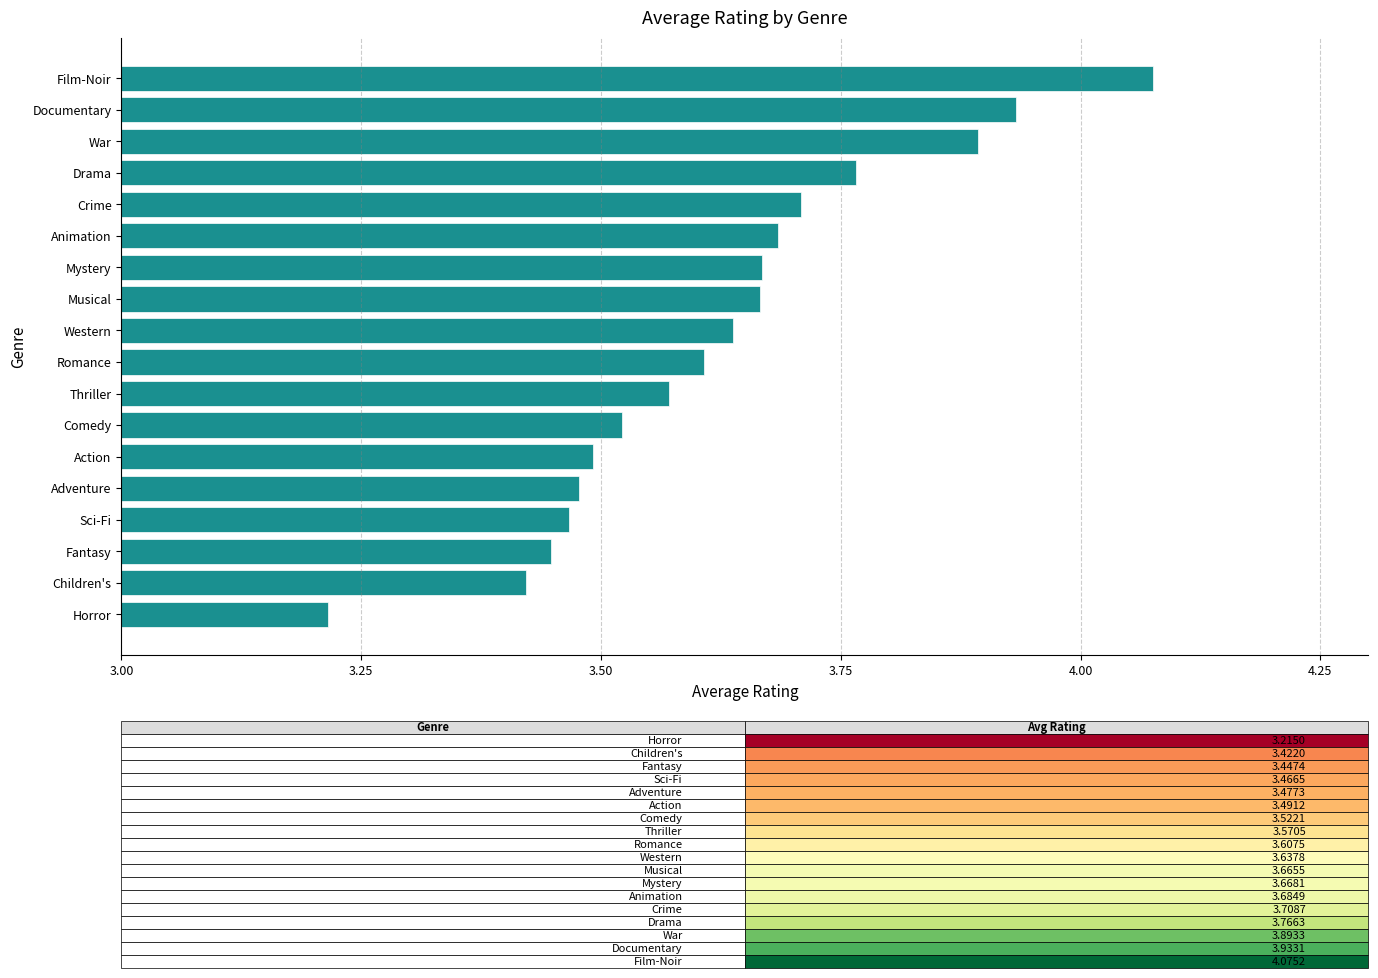

Are the bars horizontal?

Yes